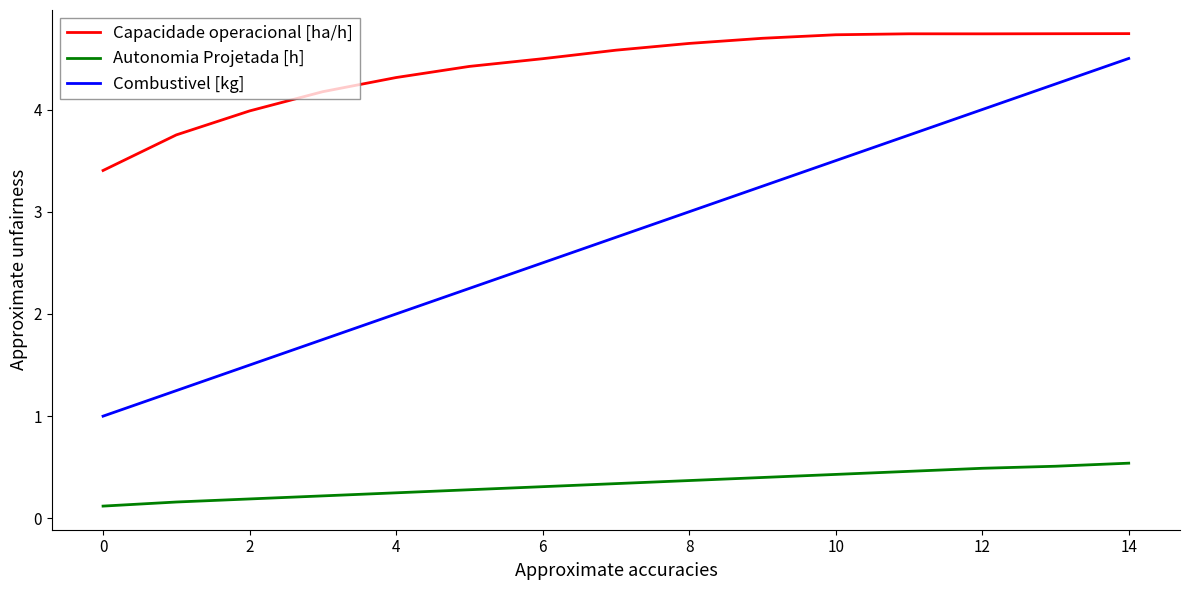

Which series has the largest total across all categories?

Capacidade operacional [ha/h]